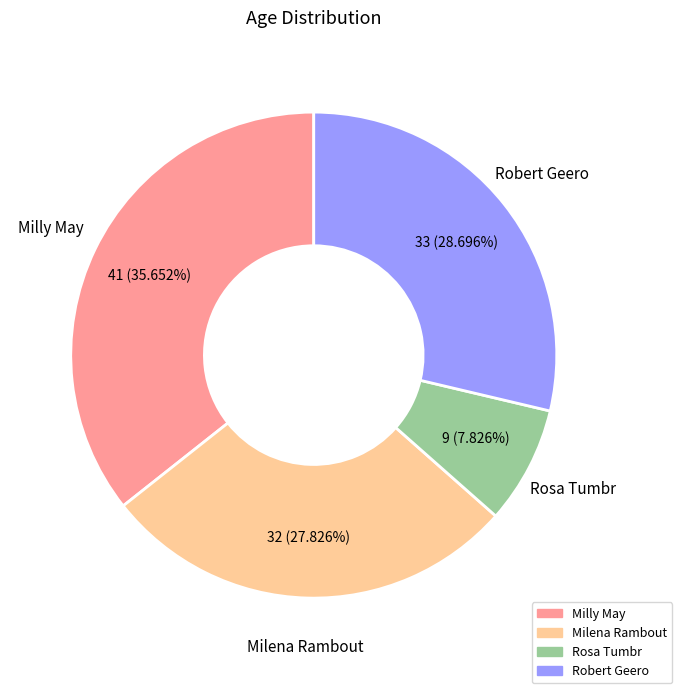

The Milly May slice represents 46% of the pie. True or false?

False